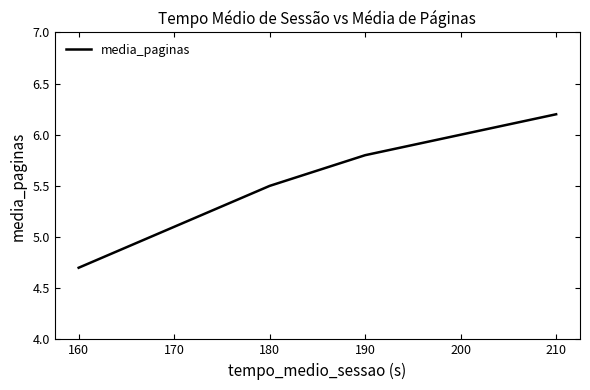

How many distinct data groups are displayed?

1